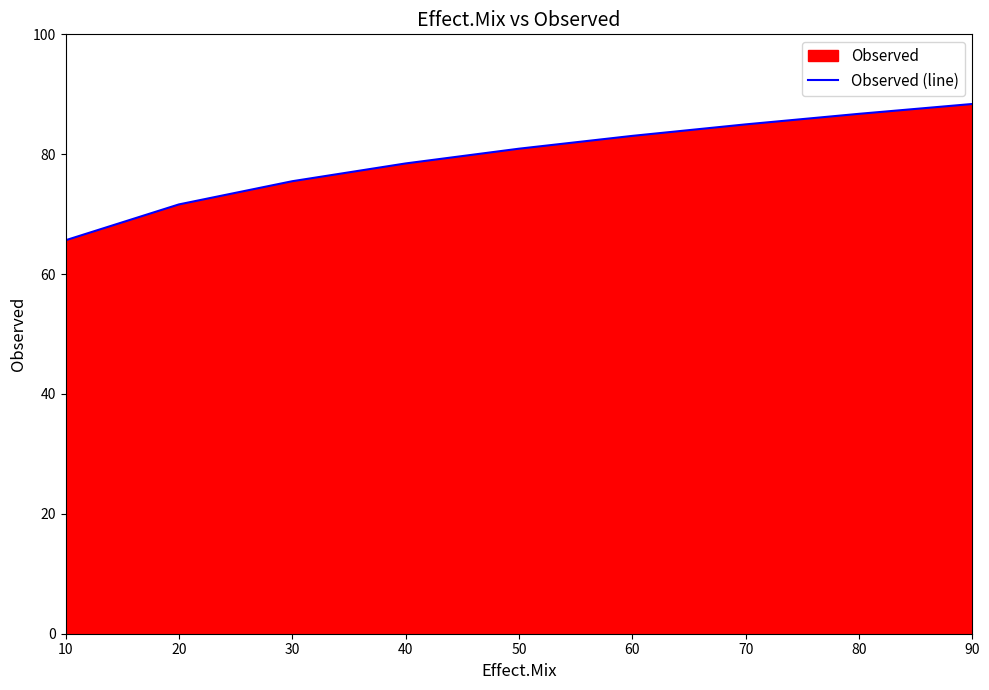

Count the number of values greater than 80.

5